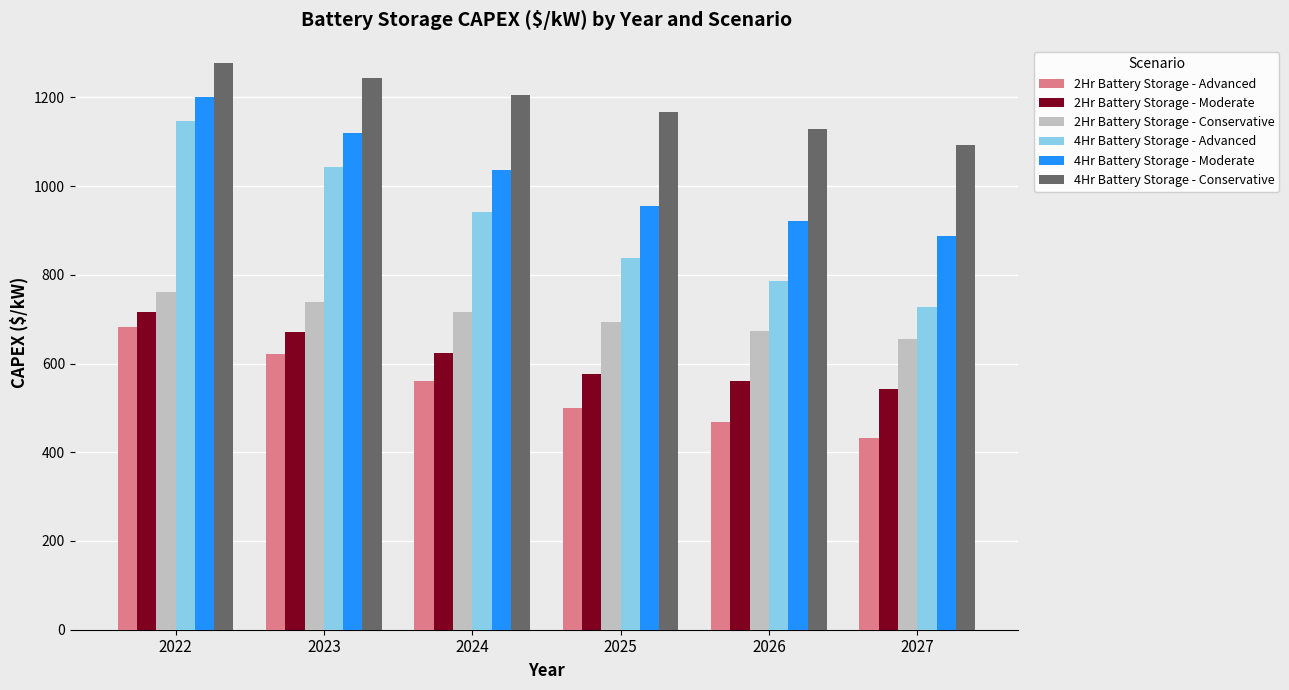

At how many categories does at least one series exceed 1036?

6